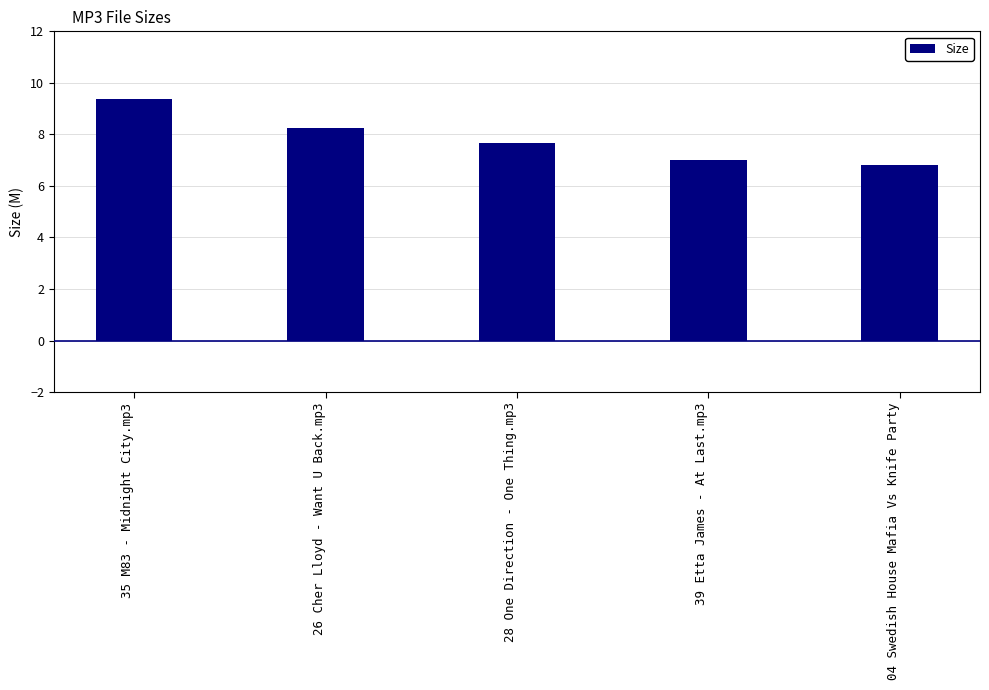

How many categories are shown in the chart?

5